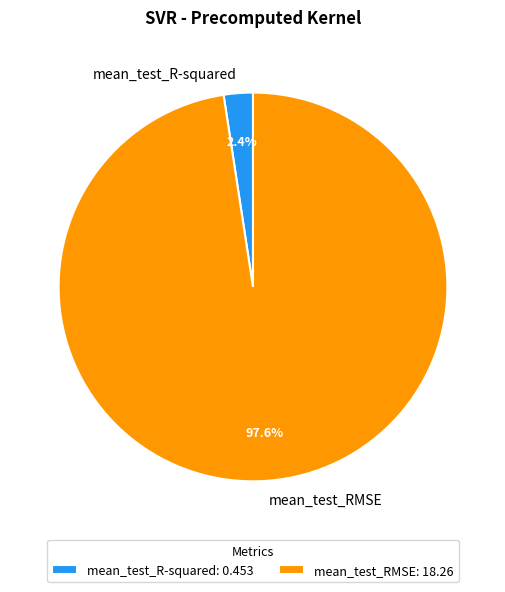

Which has a higher value, mean_test_RMSE or mean_test_R-squared?

mean_test_RMSE